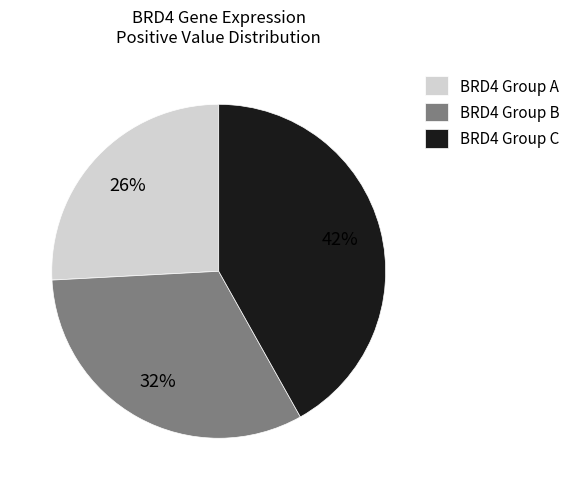

What is the ratio of the value at BRD4 Group B to the value at BRD4 Group C?

0.8